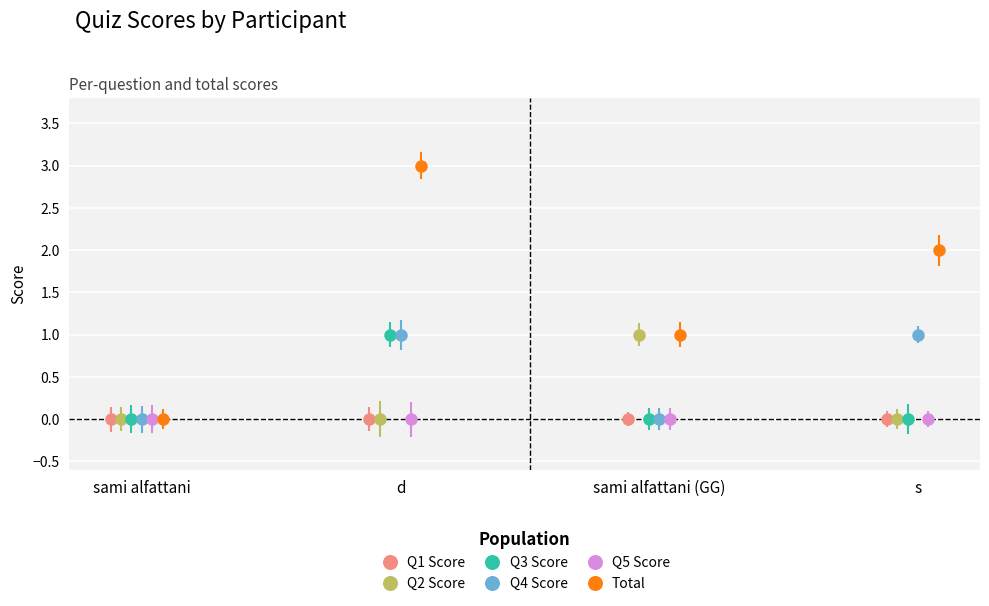

Is this an area chart (filled region under the line)?

No